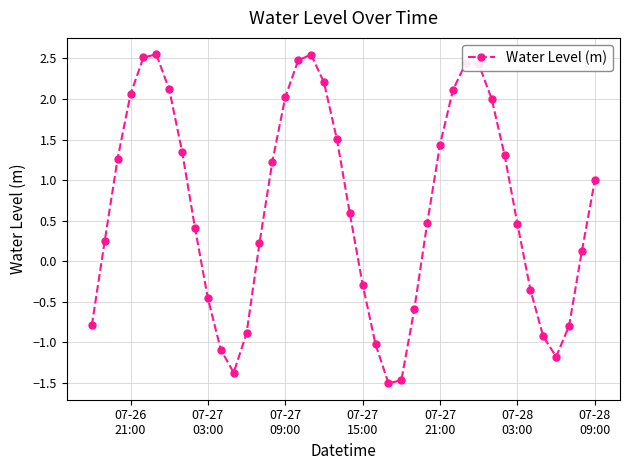

How many points are lower than both their immediate neighbors (excluding endpoints)?

3